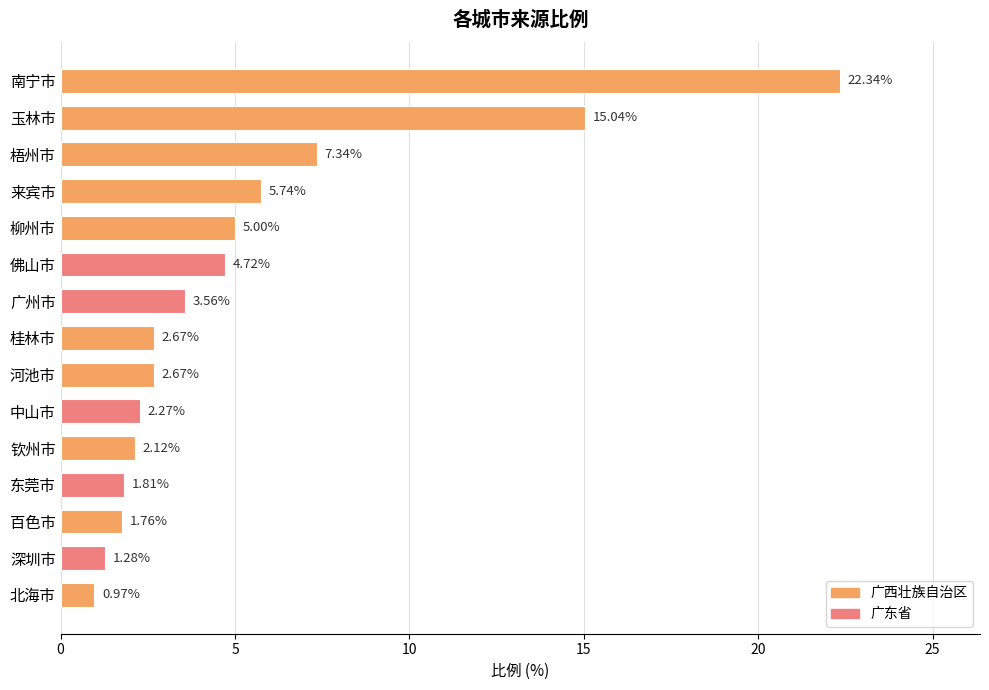

What is the label of the 3rd bar from the bottom?

百色市